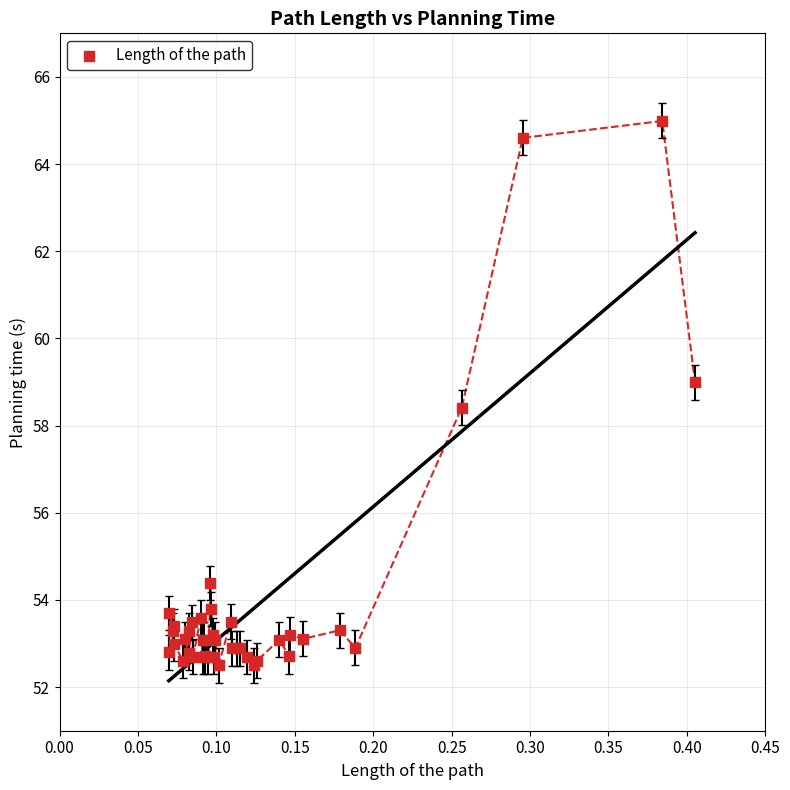

What Y value in the scatter plot is closest to 58?

58.4